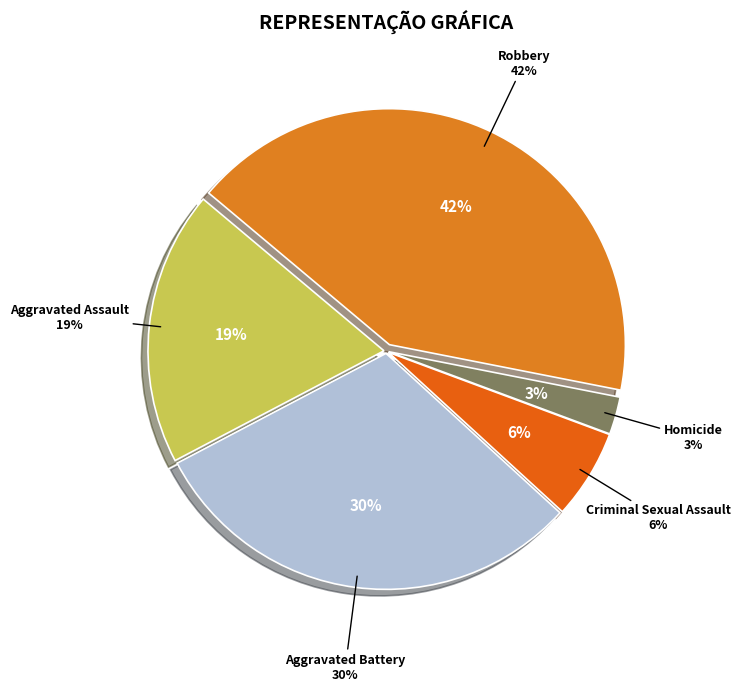

To the nearest percent, what is the combined percentage of Aggravated Battery and Robbery?

72%